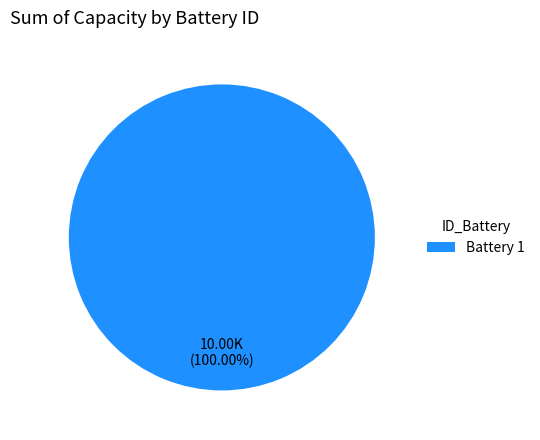

Is there any slice that represents more than half of the pie?

Yes